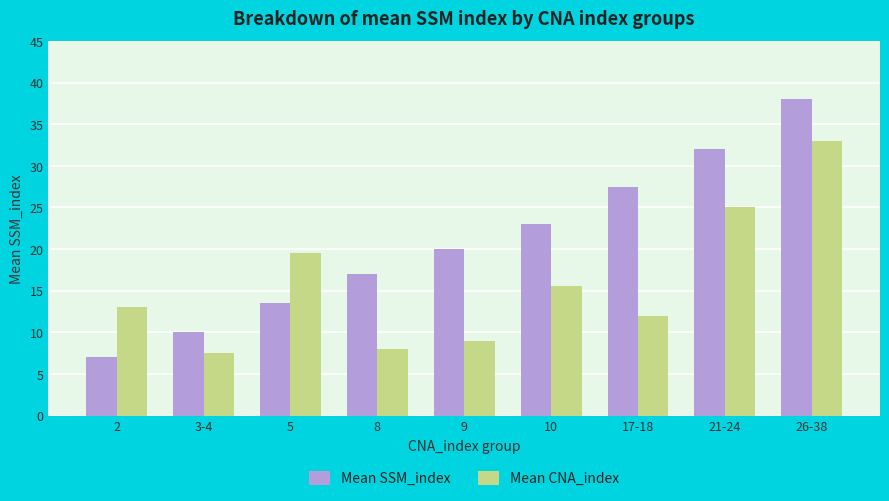

At which category is the sum across all series the highest?

26-38